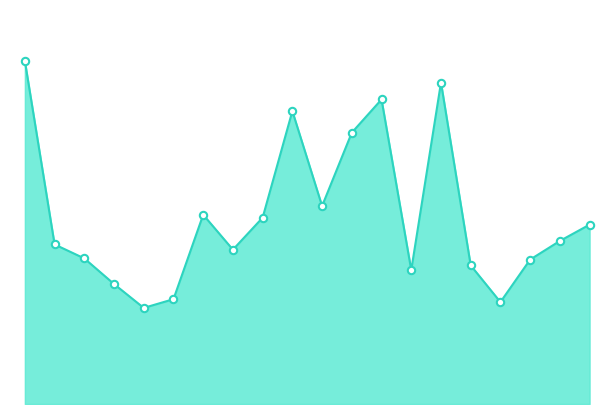

Does the chart have visible grid lines?

No